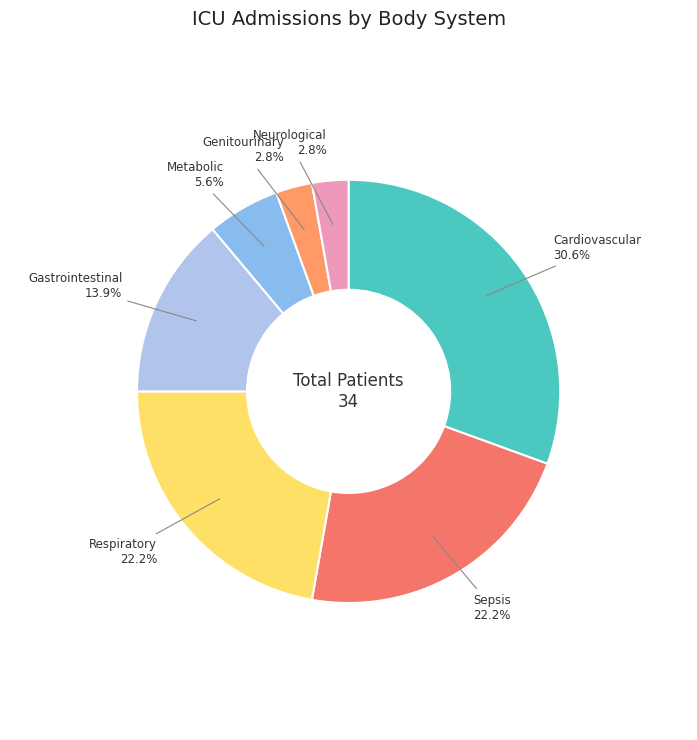

How many segments does this pie chart have?

7